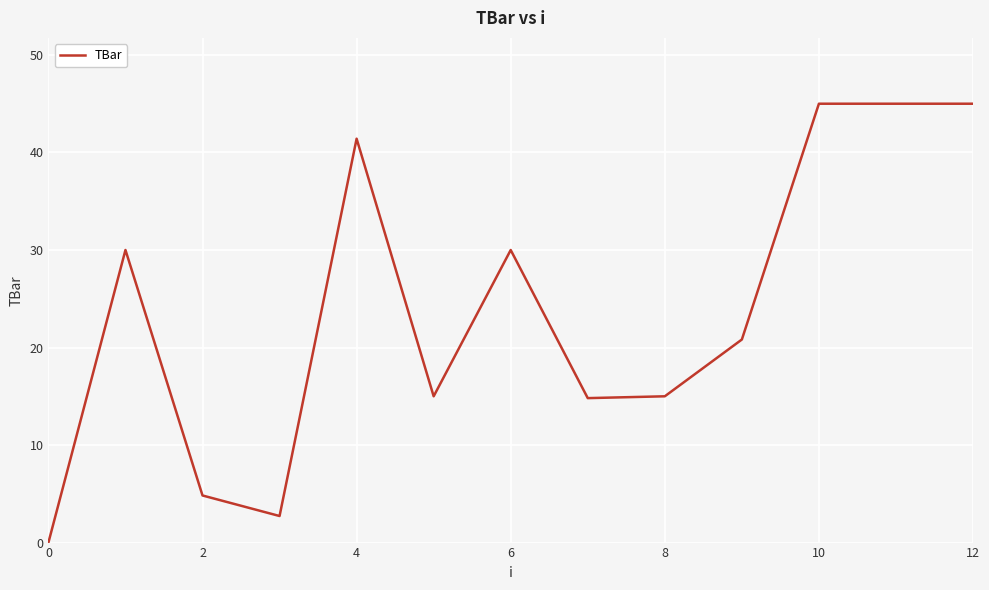

How many lines are shown in the chart?

1